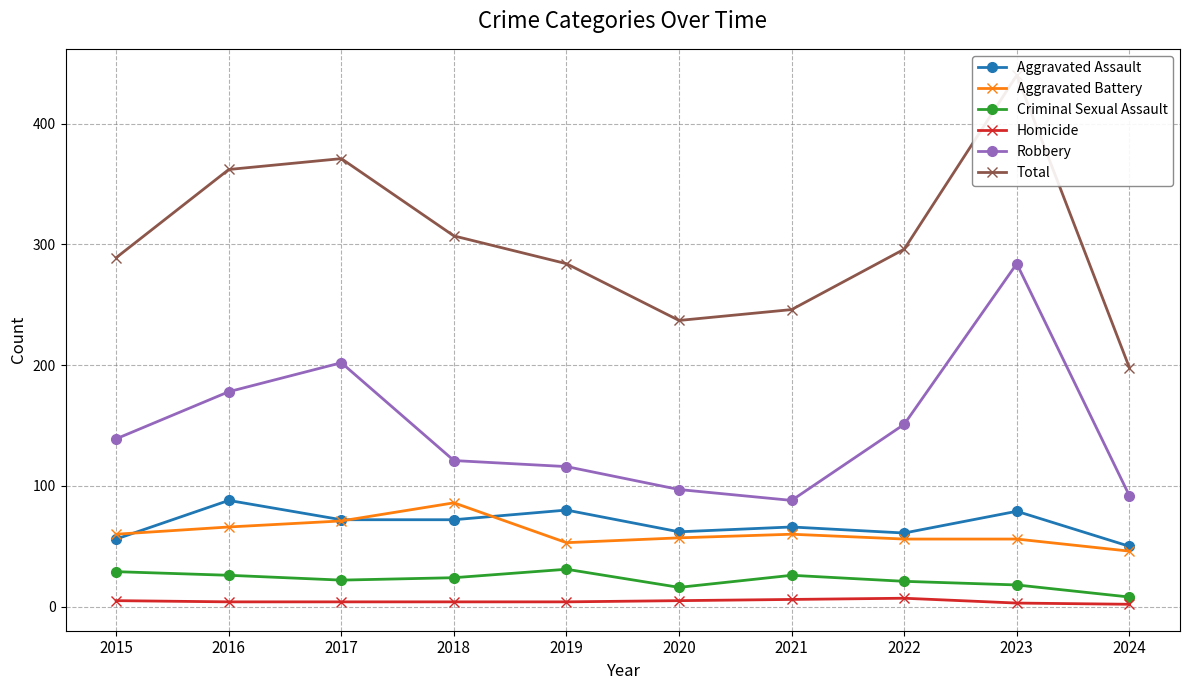

What is the average value of the Aggravated Battery series?

61